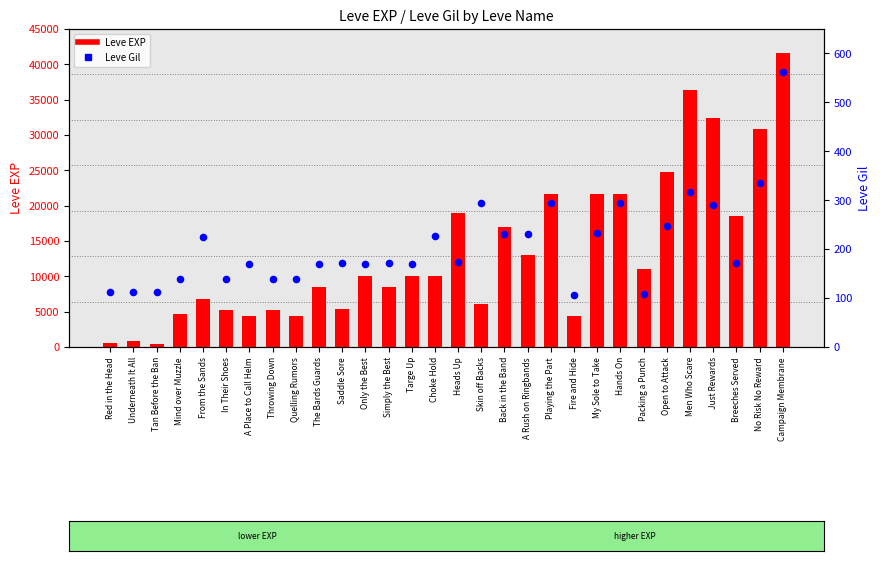

At how many categories does at least one series exceed 21779?

5